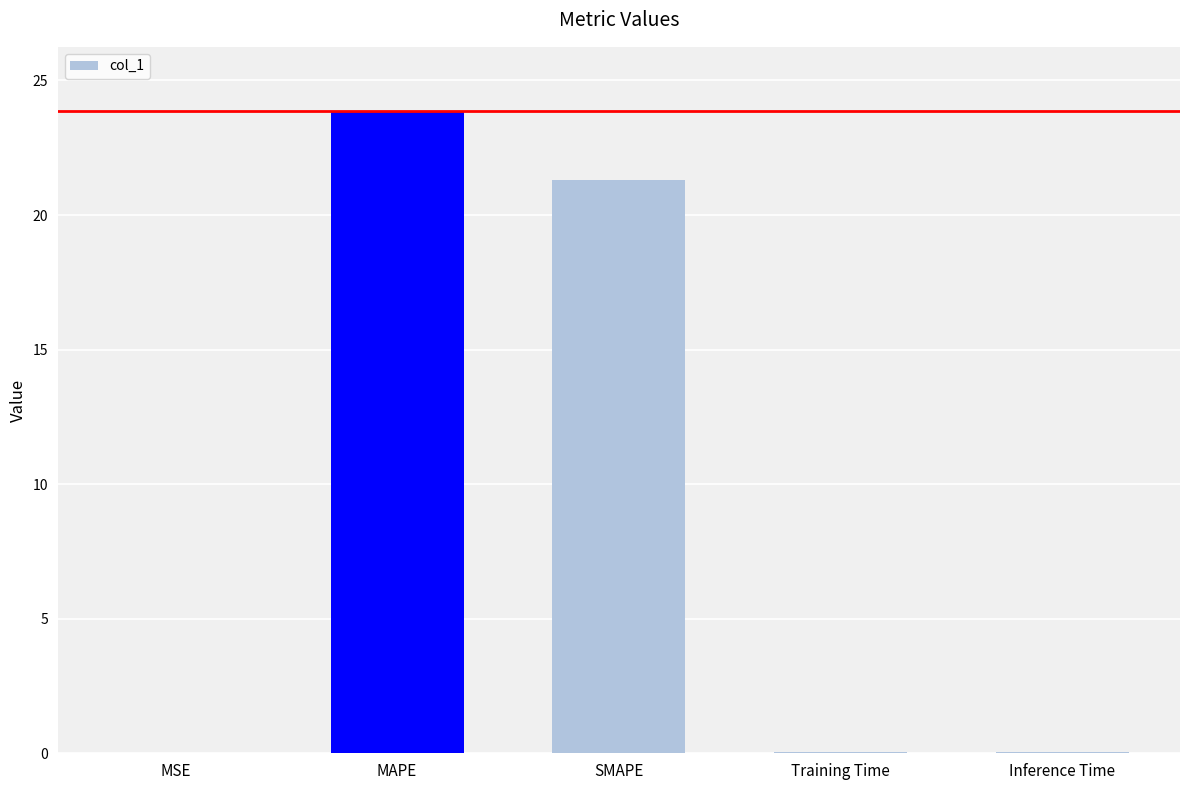

What is the greatest value displayed?

23.9